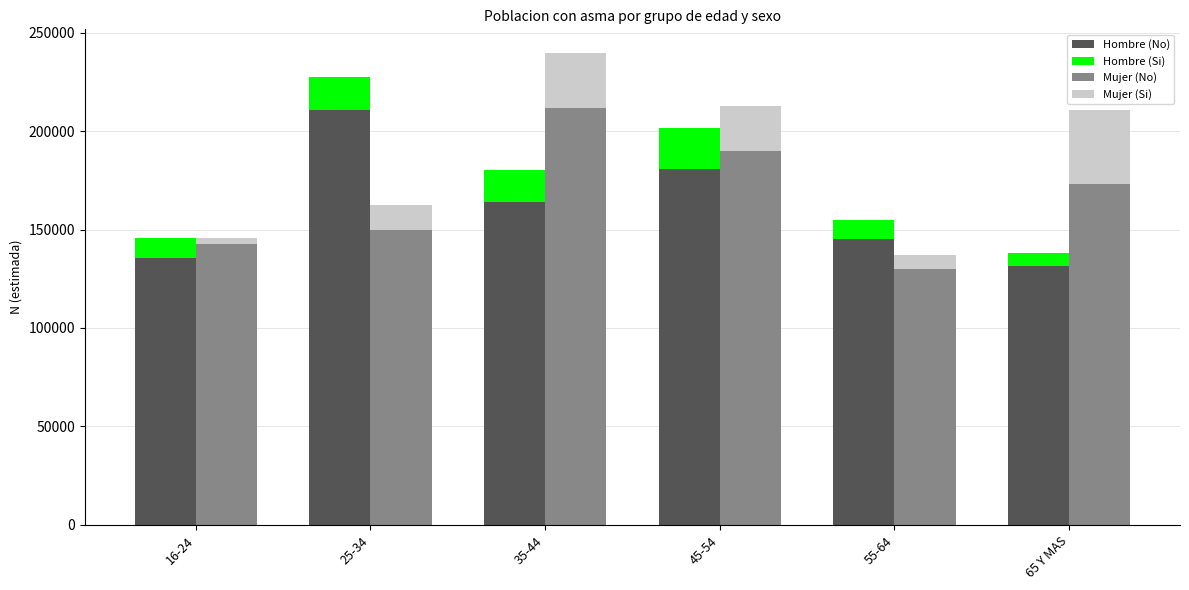

Is it true that Hombre (No) equals 163984 at 35-44?

True